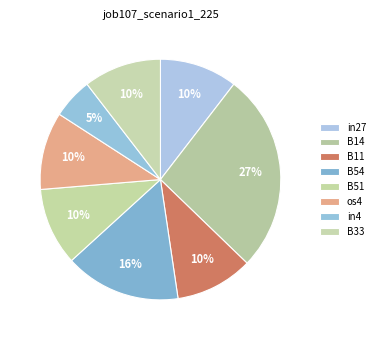

Does B51 represent more than half of the total?

No